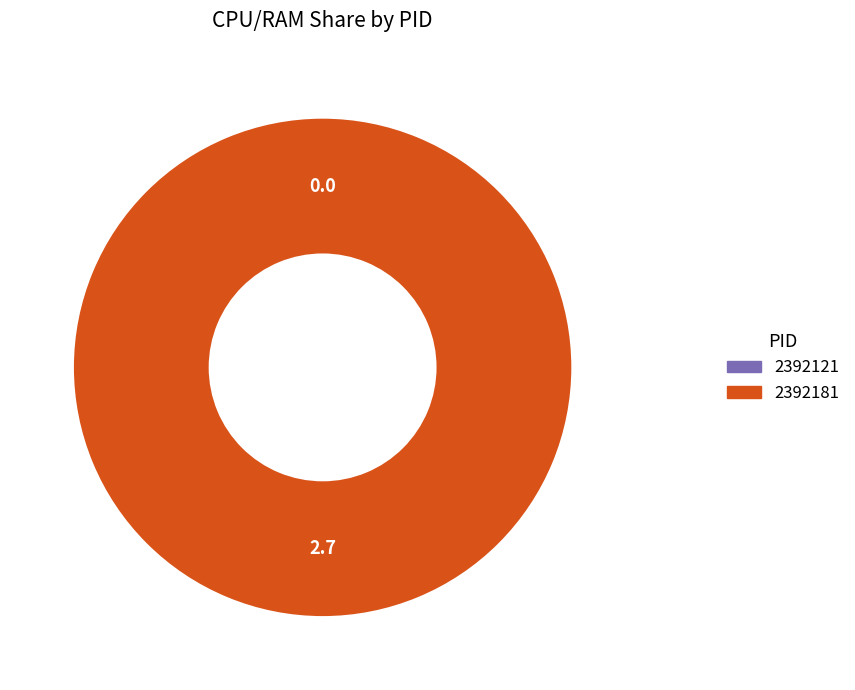

How many slices are in this pie chart?

2